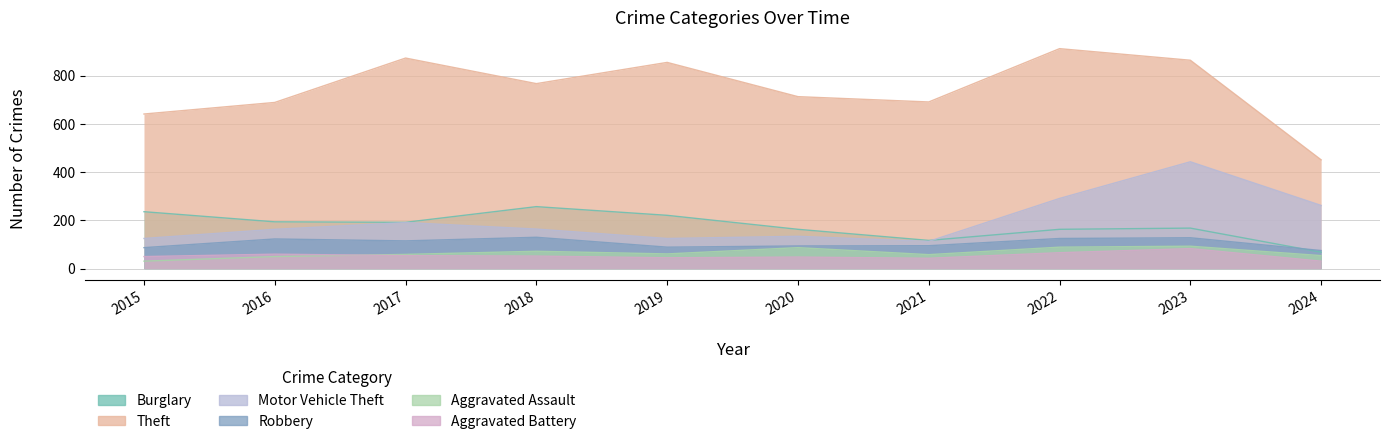

Is the value of Aggravated Battery at 2017 greater than the value of Burglary at 2022?

No